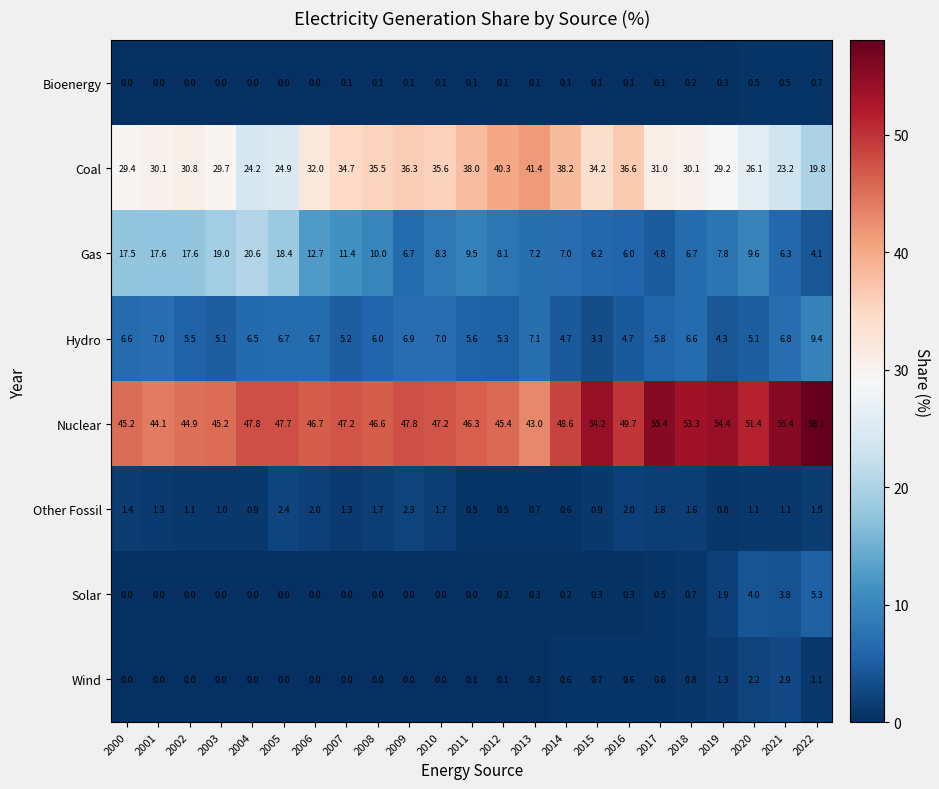

True or false: Solar has a value of 5.8 at 2021.

False